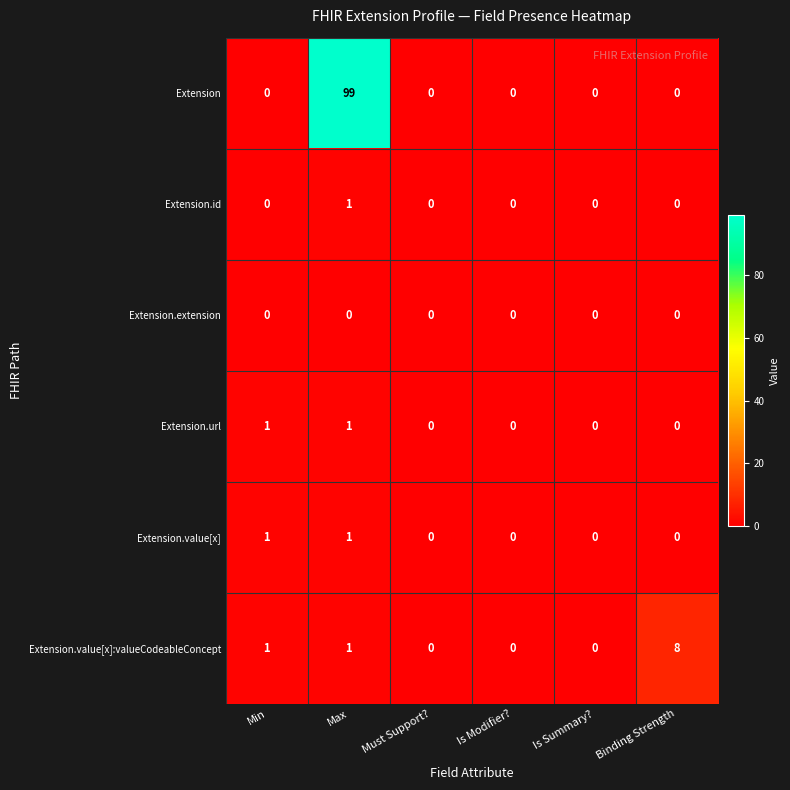

Which category has the highest value across all series?

Max